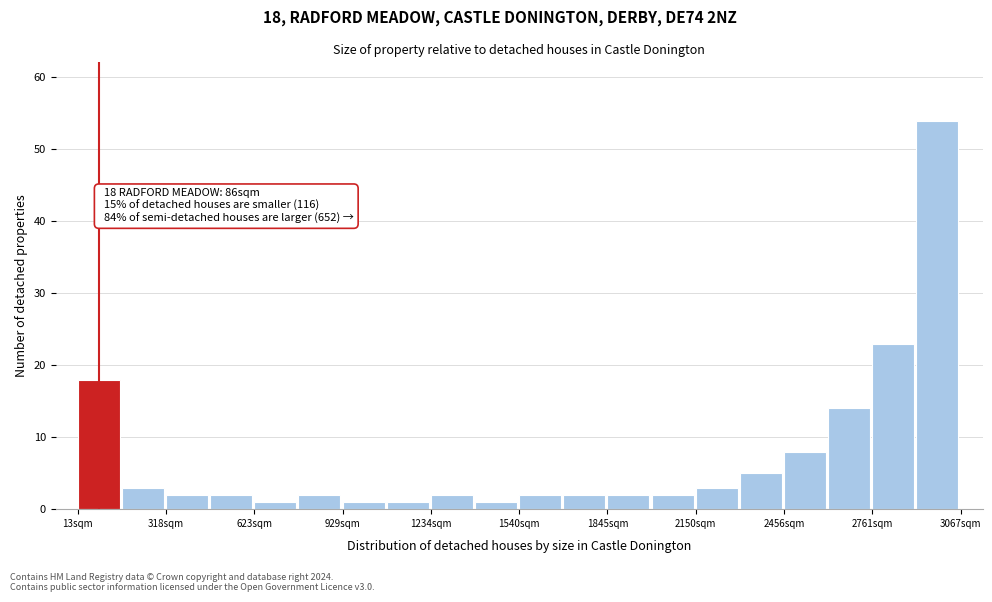

Around what value on the x-axis is the tallest bar? Give the approximate position of its centre, as read against the axis.

3000